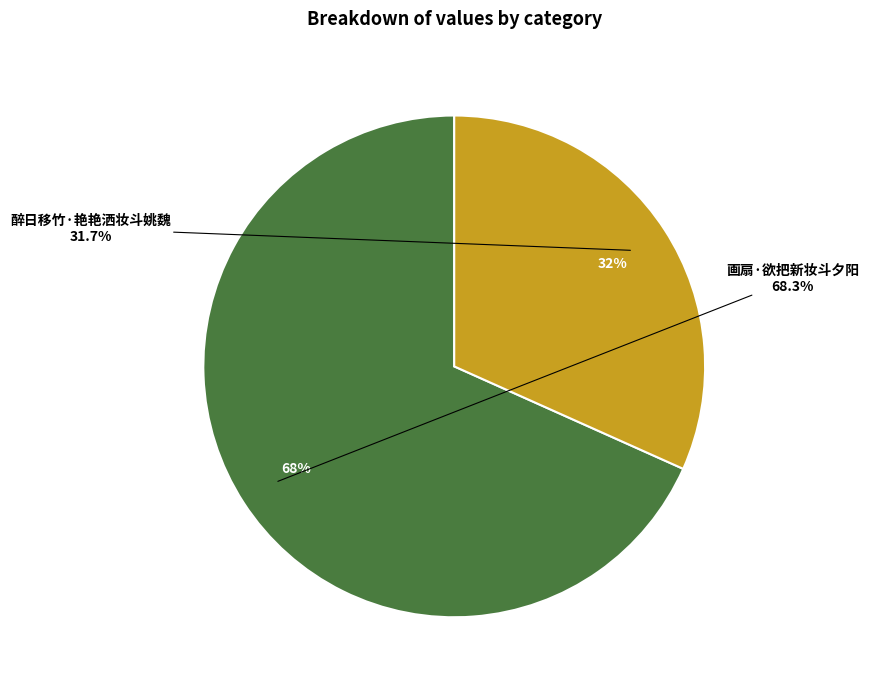

Which slice is the largest?

画扇·欲把新妆斗夕阳